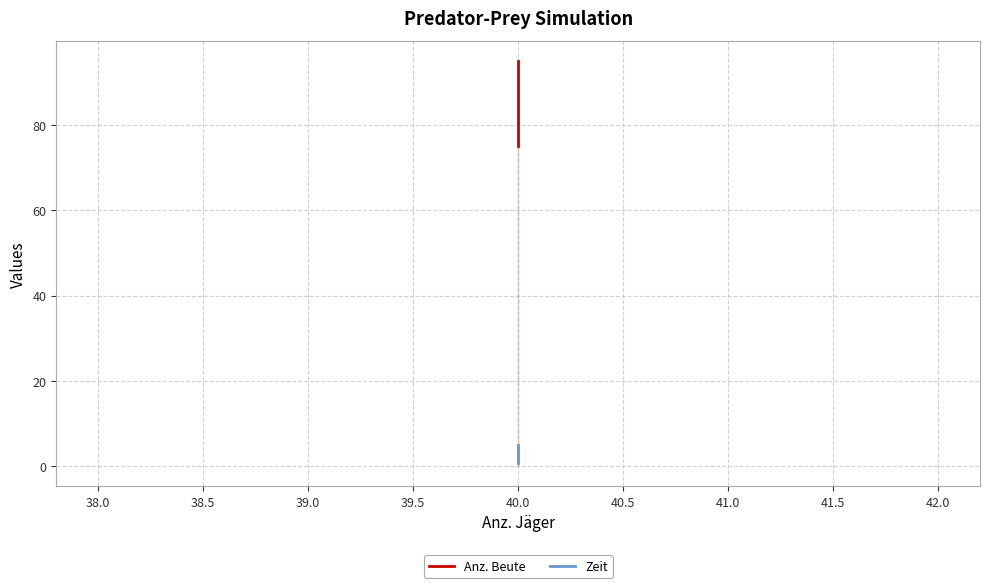

What is the difference between the maximum and minimum values in the Zeit series?

4.3